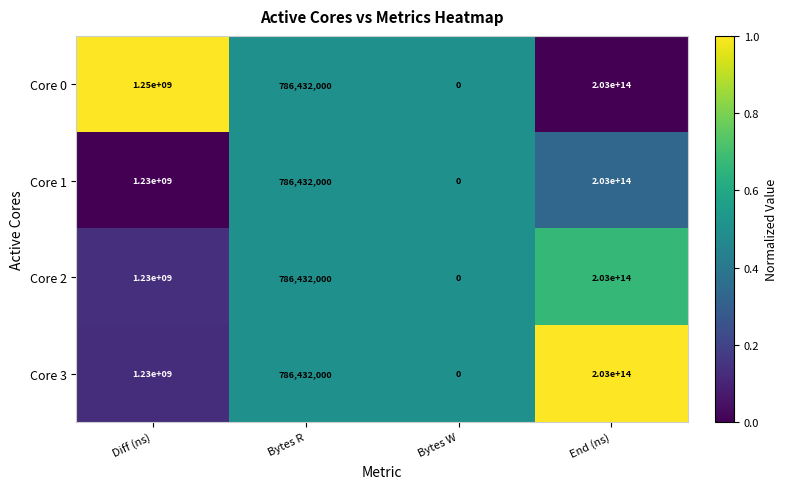

Where does the Core 1 series first go above 1230000000?

End (ns)